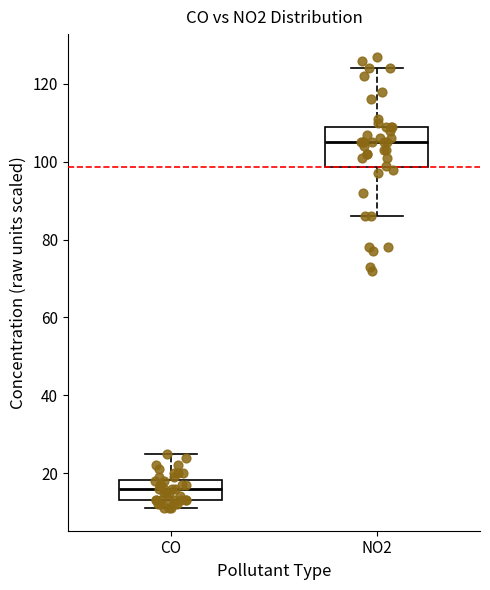

Which box has the highest median line?

NO2